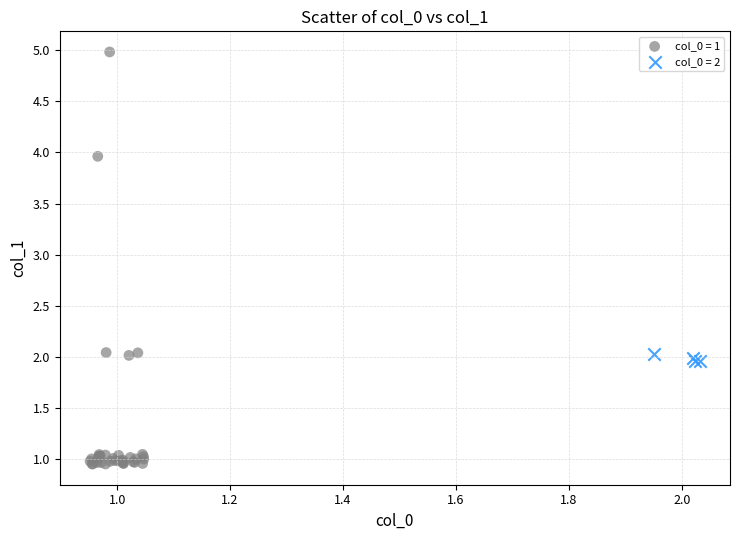

Which series reaches the maximum Y coordinate?

col_0 = 1